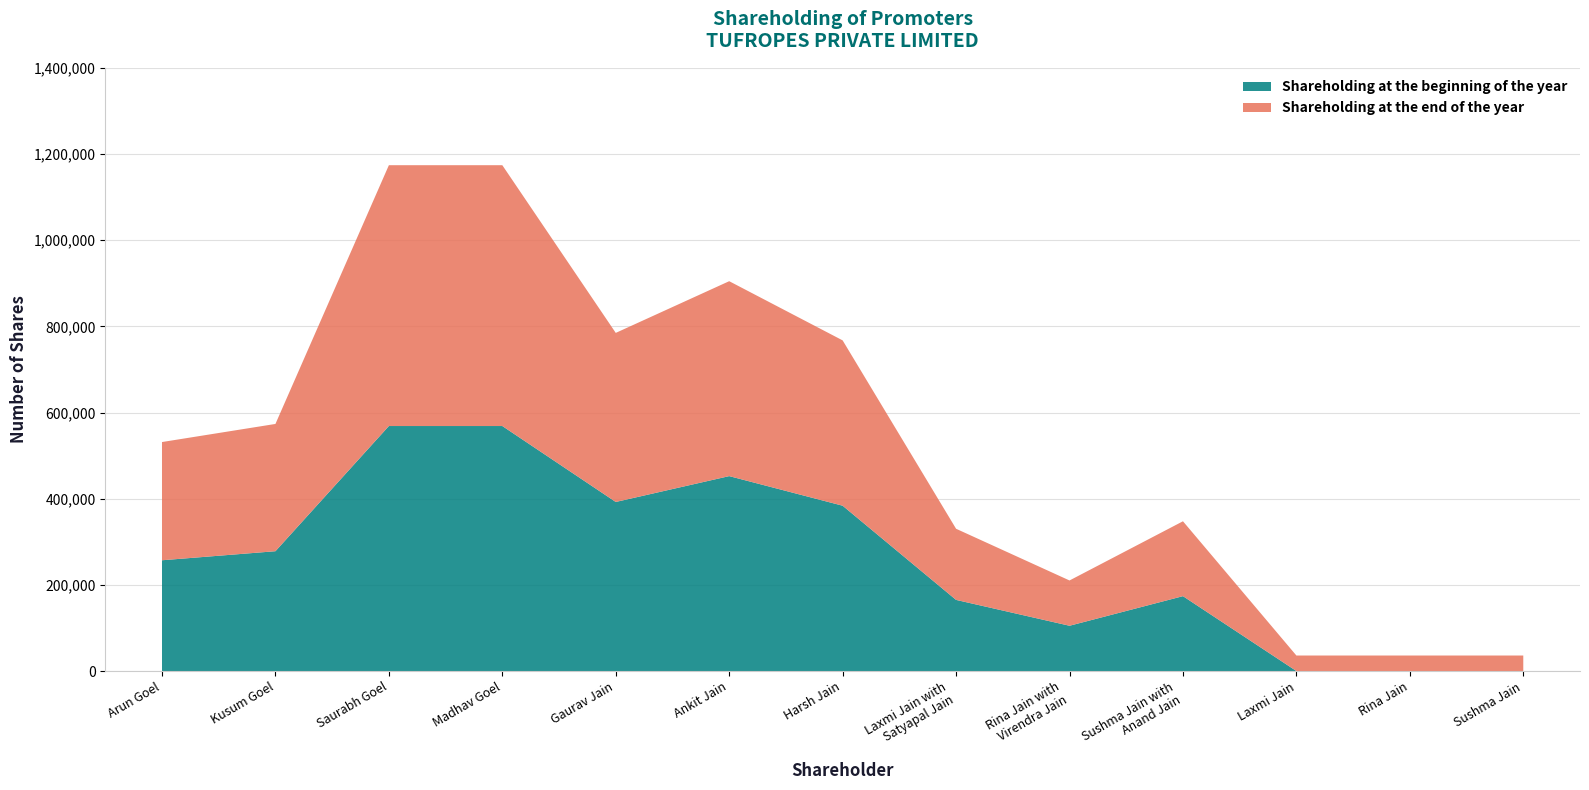

Reading left to right, what are all the values shown in this chart?

Shareholding at the beginning of the year: 257100	278100	568650	568650	392400	452400	383710	165100	105100	173790	0	0	0
Shareholding at the end of the year: 274380	295380	605370	605370	392400	452400	383710	165100	105100	173790	36000	36000	36000